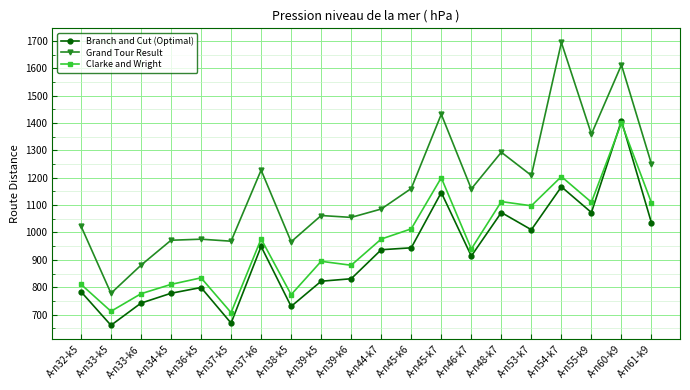

Where is the first local minimum for Branch and Cut (Optimal)?

A-n33-k5